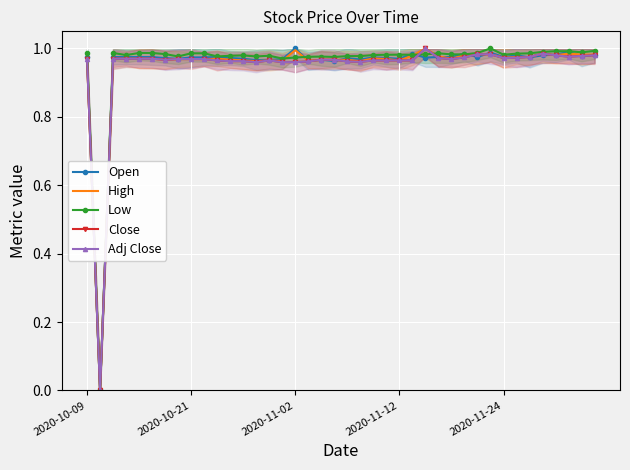

What is the difference between the maximum and minimum values in the Close series?

1.0